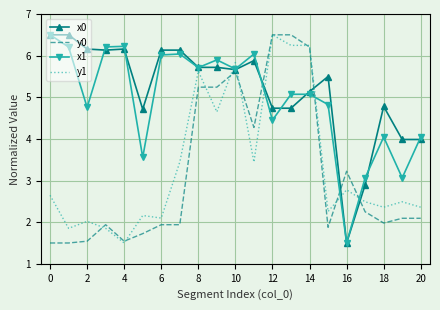

What is the difference between the maximum and minimum values in the y1 series?

5.0